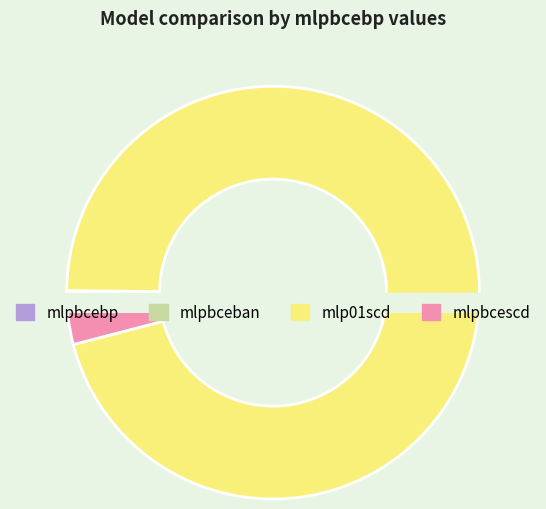

To the nearest percent, what percentage of the pie is mlp01scd?

96%